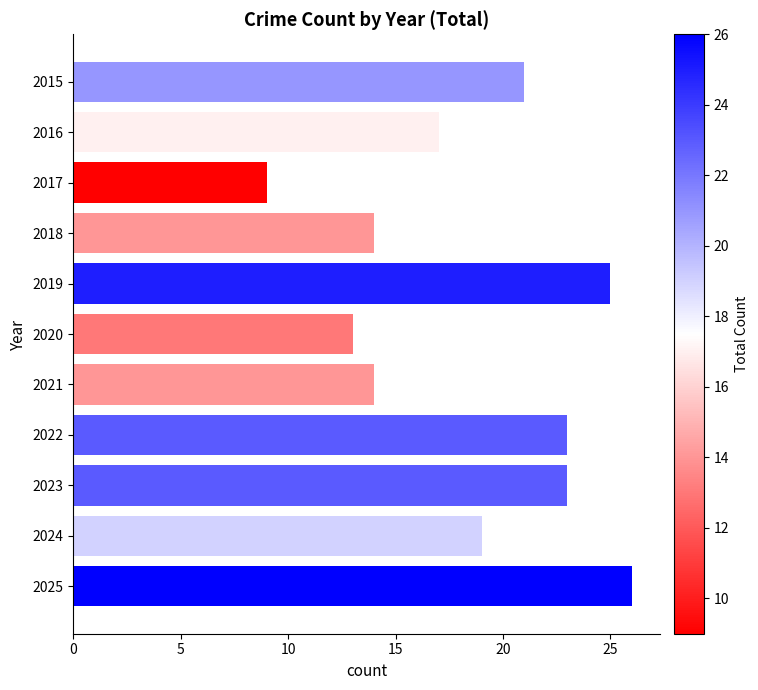

Between 2022 and 2019, which is larger?

2019